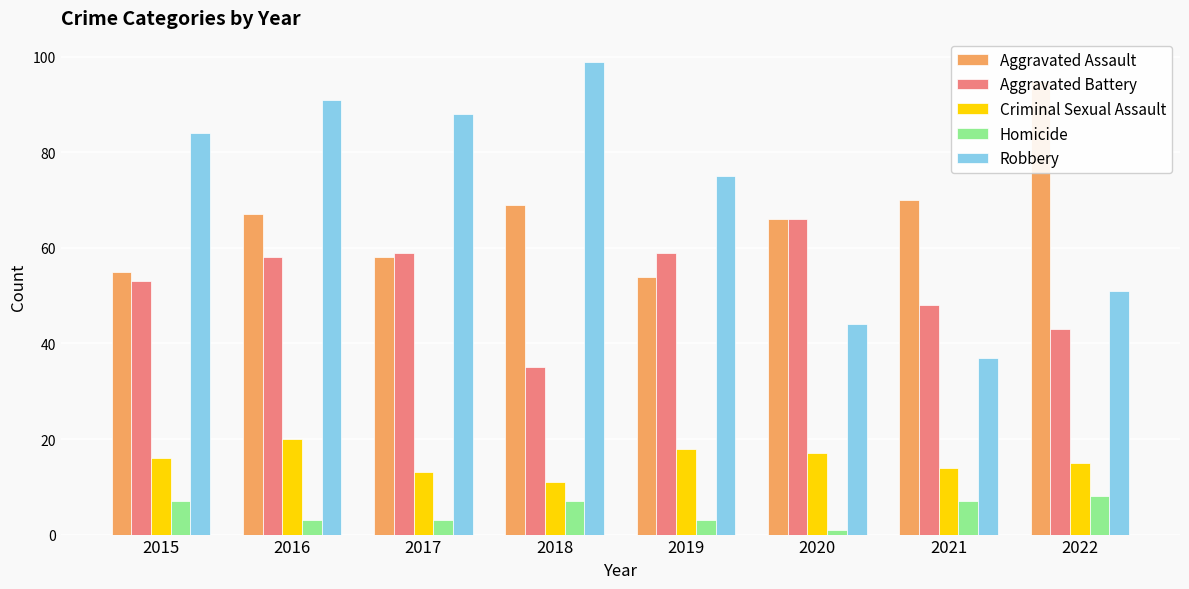

What is the value of the Robbery bar at the 3rd from the left?

88